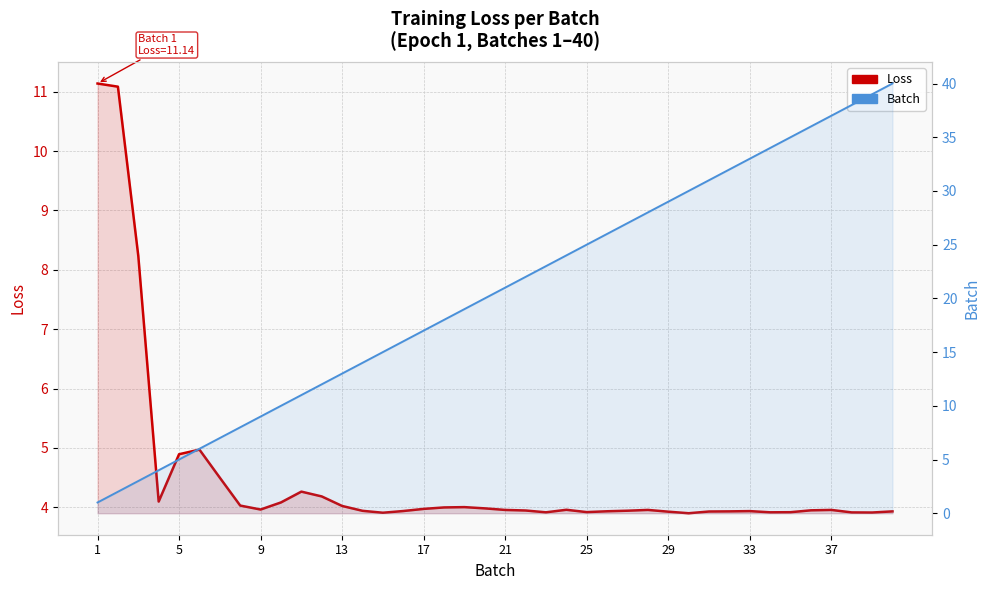

What is the minimum value for Loss?

3.9